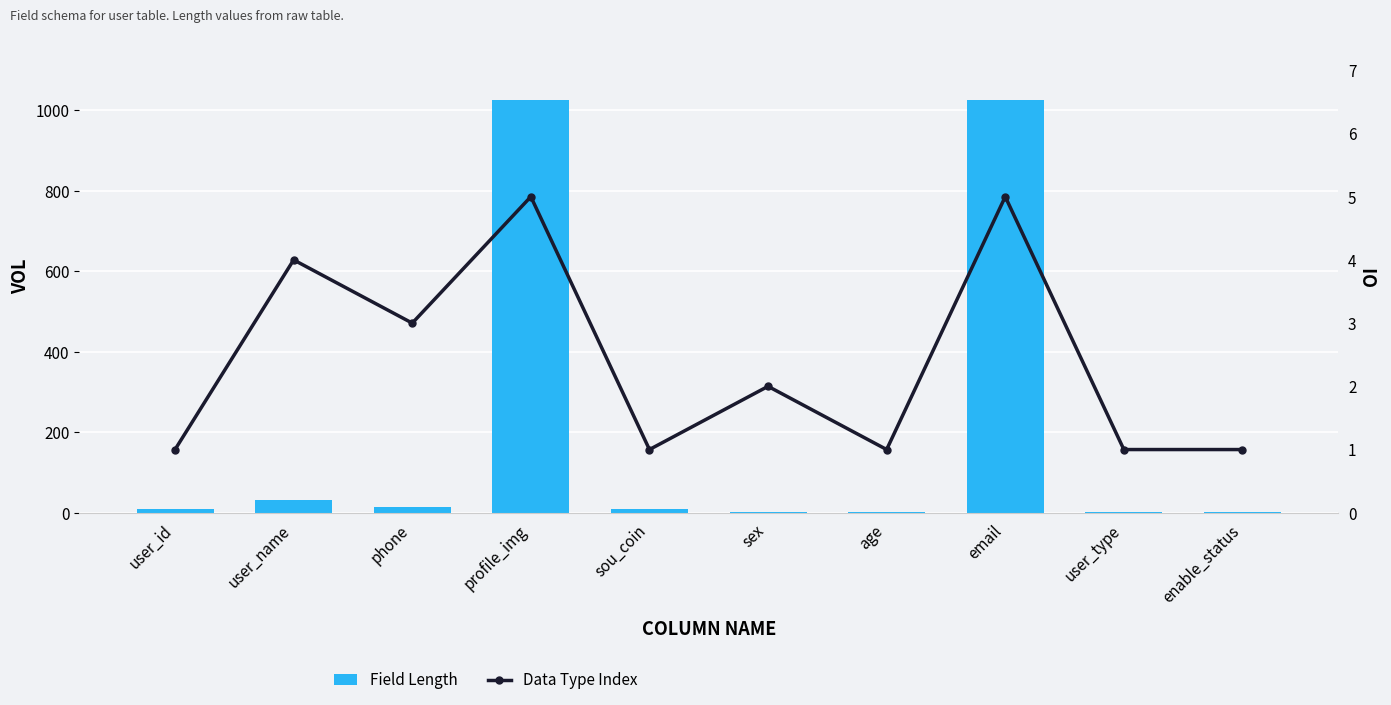

Reading left to right, list all the values displayed in this chart.

Field Length: 10	32	15	1024	10	2	3	1024	2	2
Data Type Index: 1	4	3	5	1	2	1	5	1	1